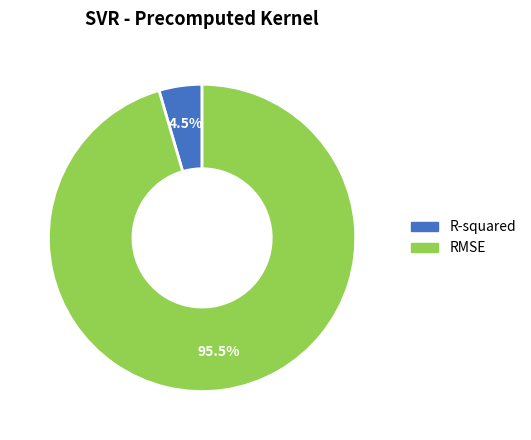

Combined, do RMSE and R-squared account for over 50%?

Yes